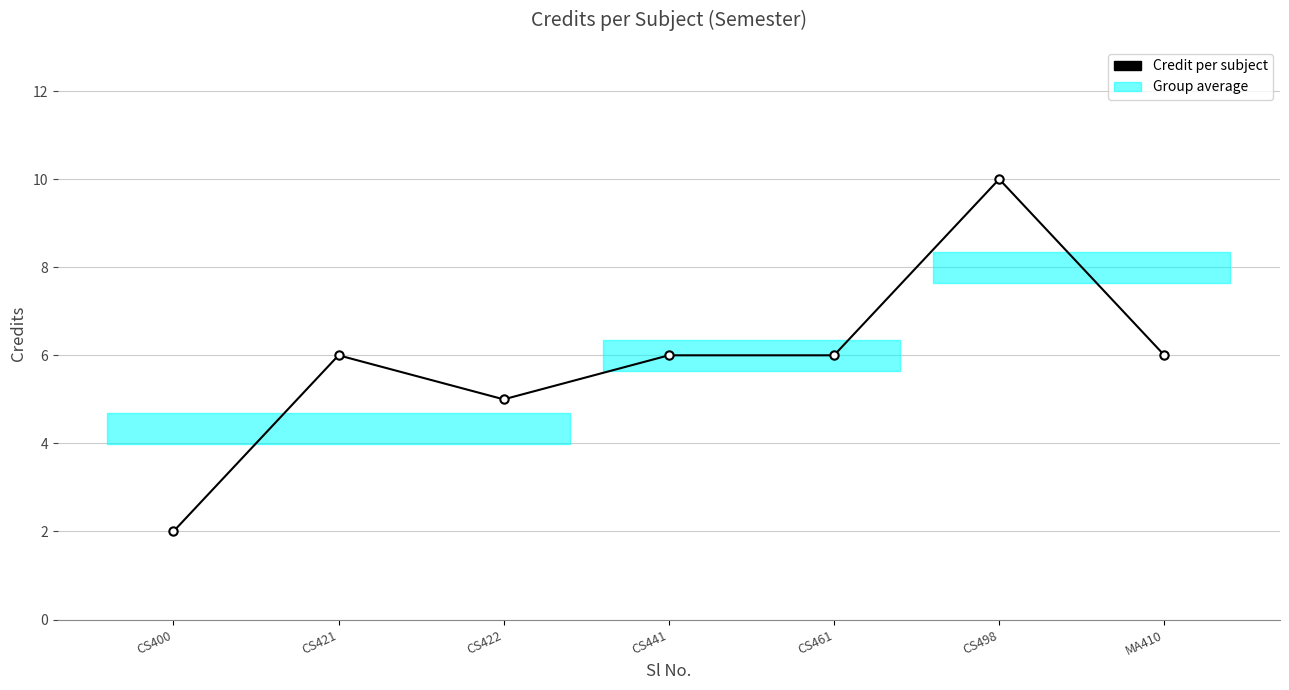

At which label is the value closest to 6?

CS421